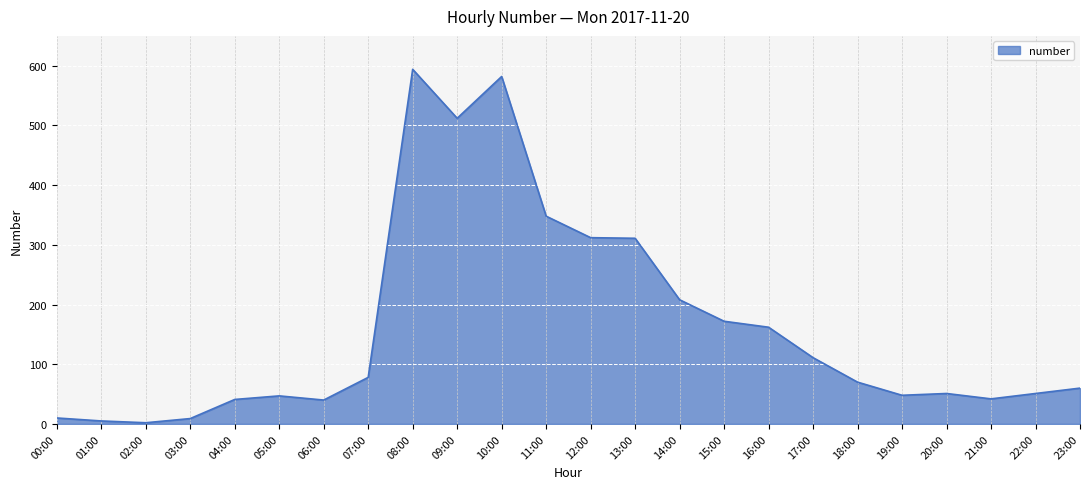

What is the difference between the maximum and minimum values?

592